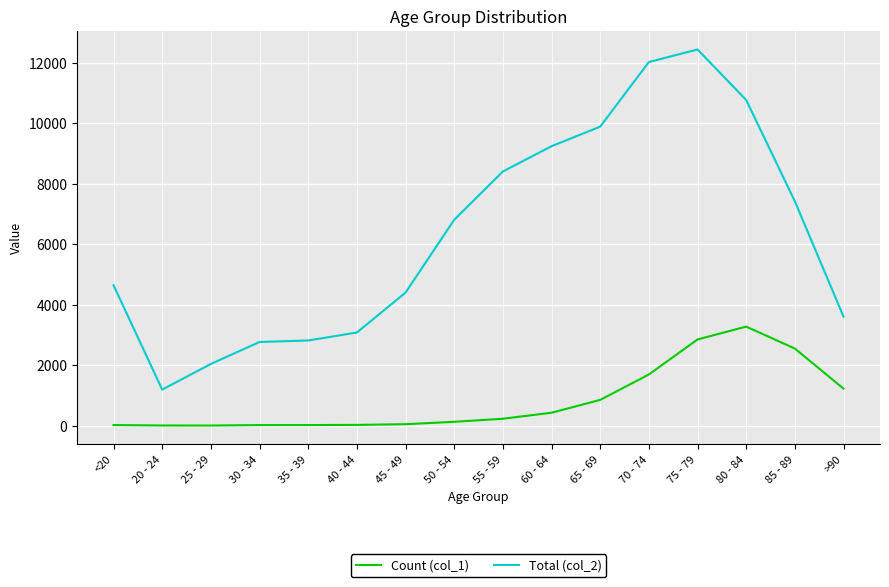

What is the maximum value shown in the chart?

12434